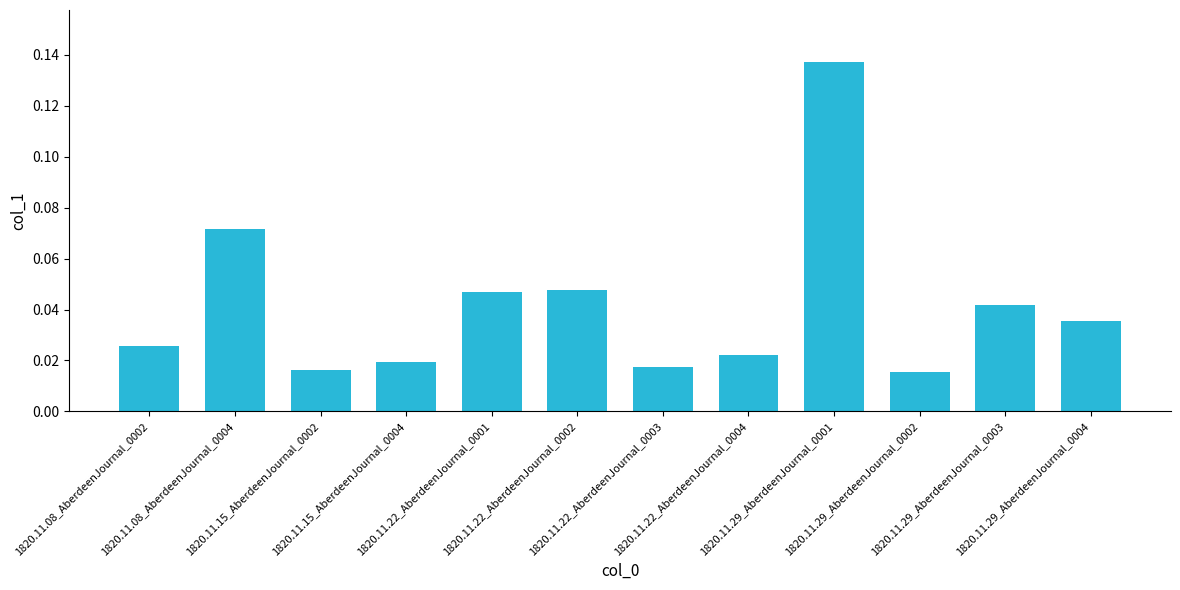

Count the values in the range 0 to 1.

12